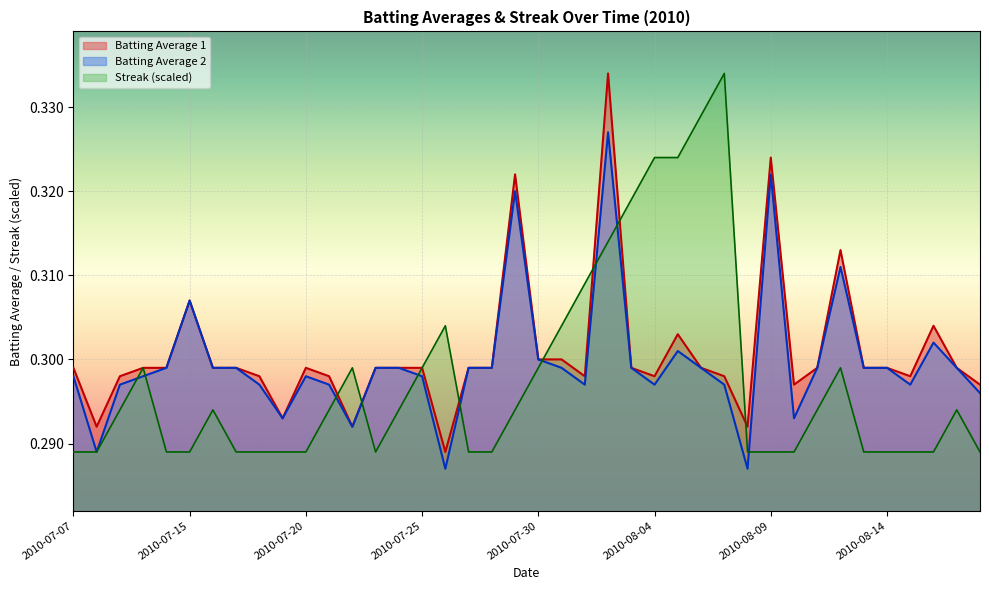

How many lines are shown in the chart?

3